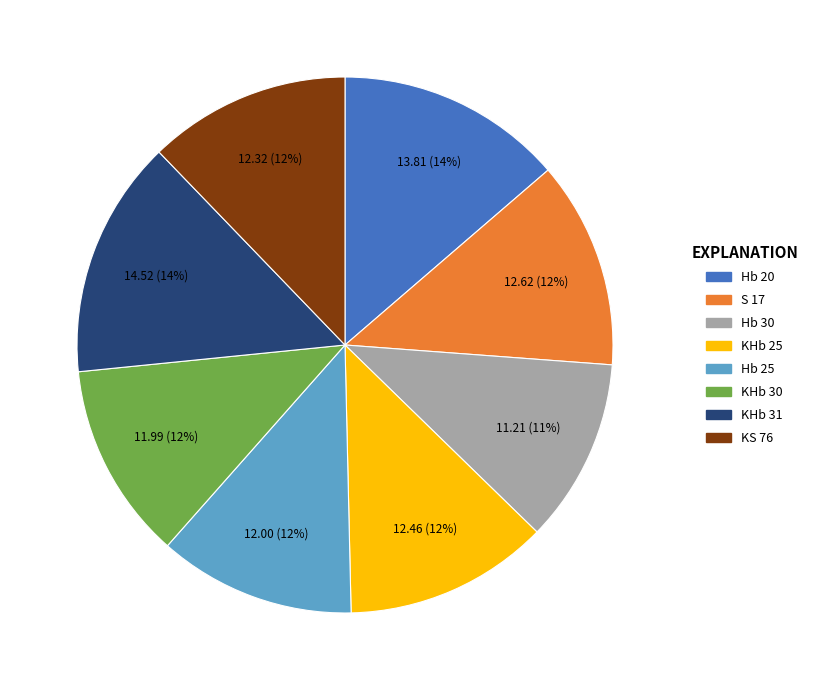

Is there any slice that represents more than half of the pie?

No